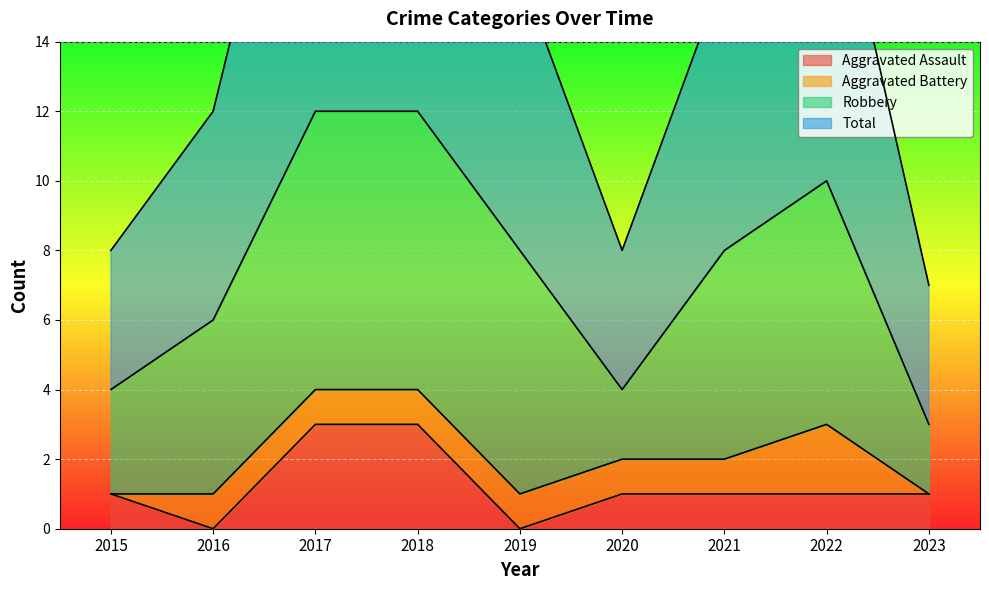

In Aggravated Assault, how many points are lower than both neighbors (excluding endpoints)?

2